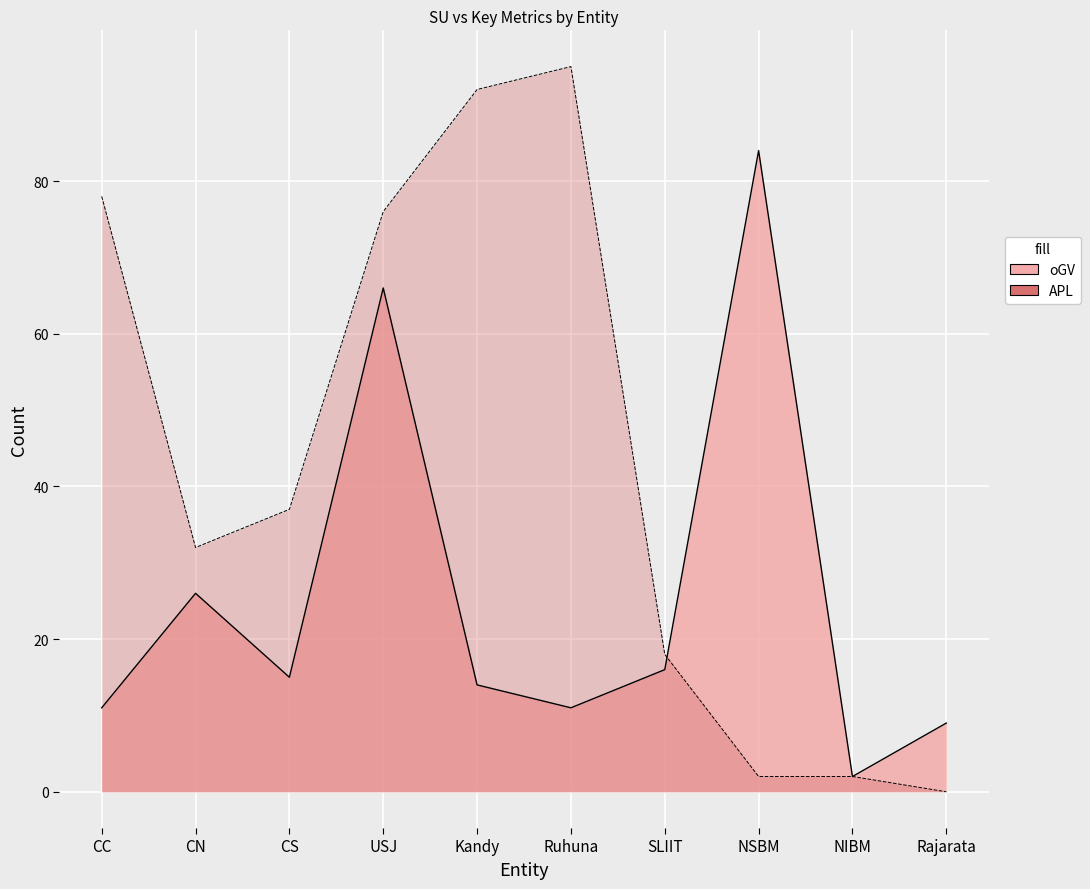

How many positive values does the APL series have?

9